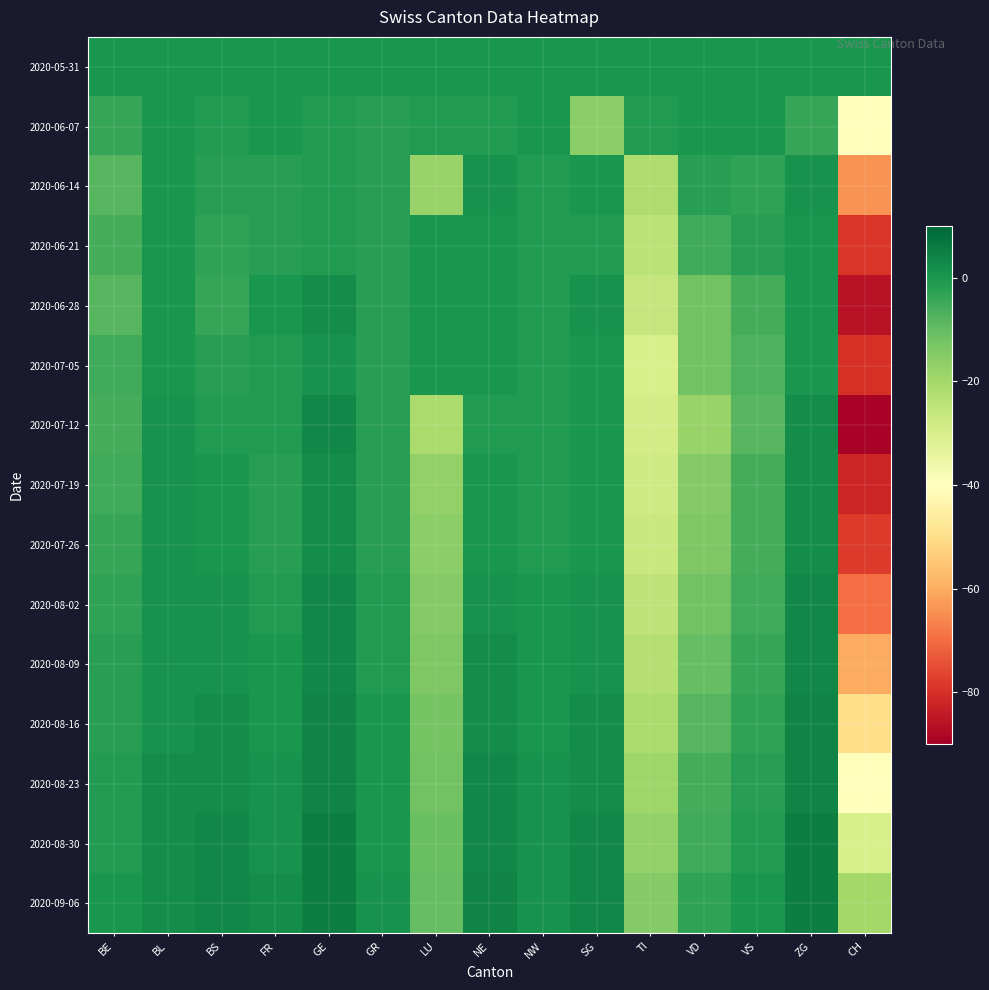

What is the difference between the highest and lowest values at NE?

5